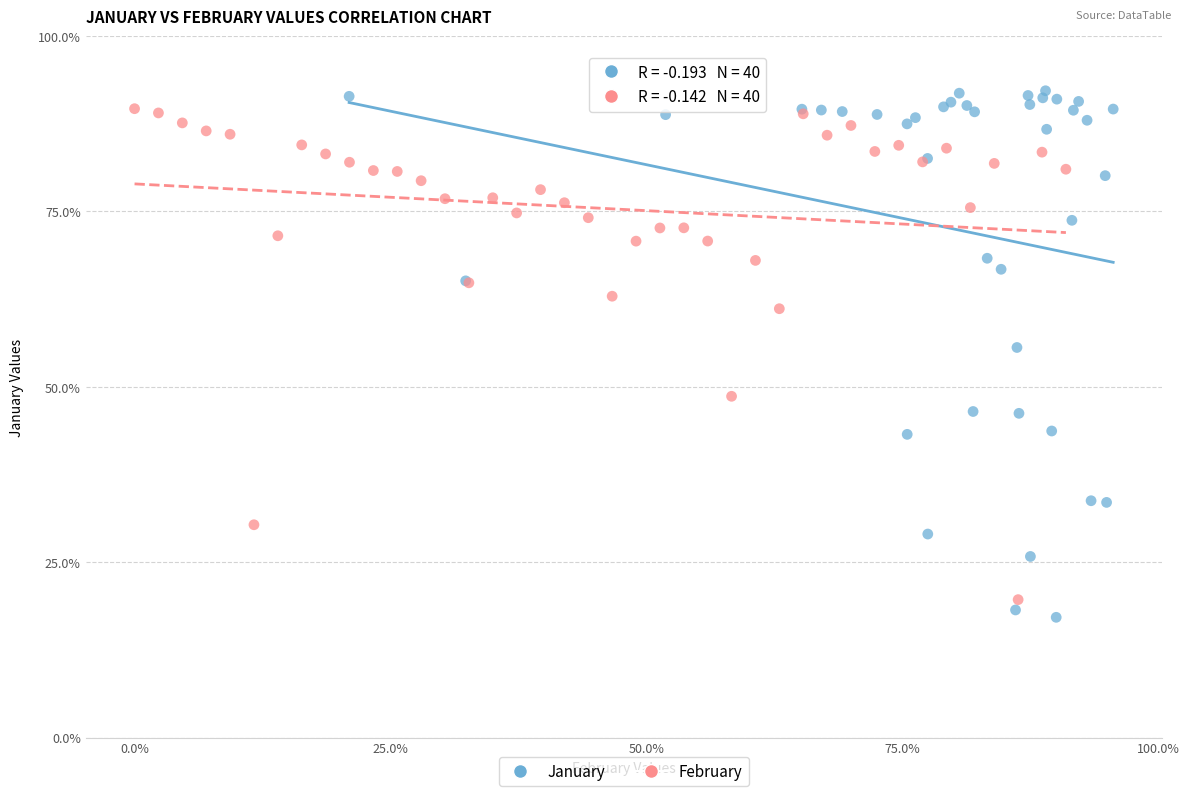

Which series has the widest spread of Y values?

January